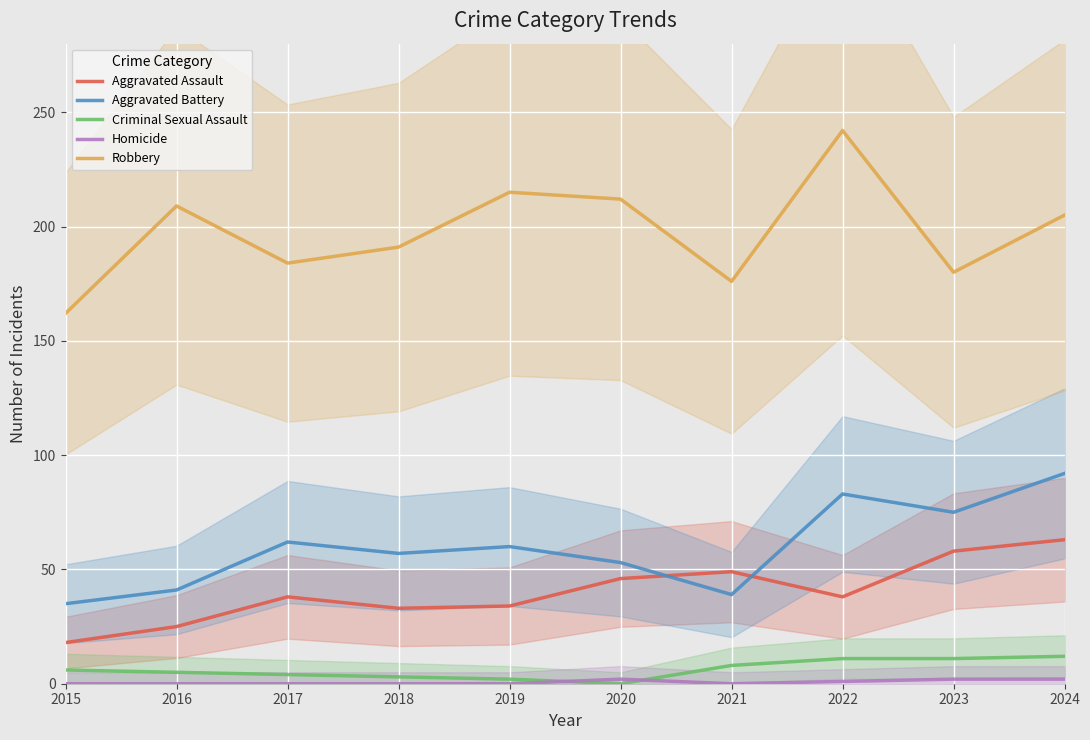

What value does the Criminal Sexual Assault series have at 2022?

11